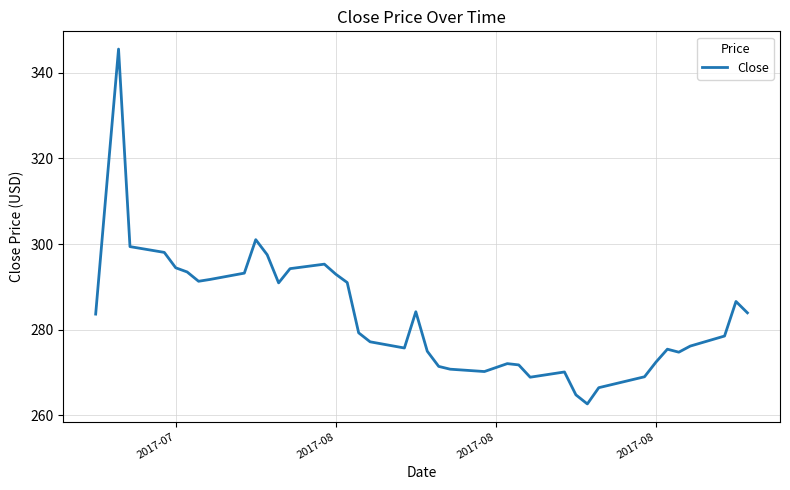

What is the greatest value displayed?

345.6